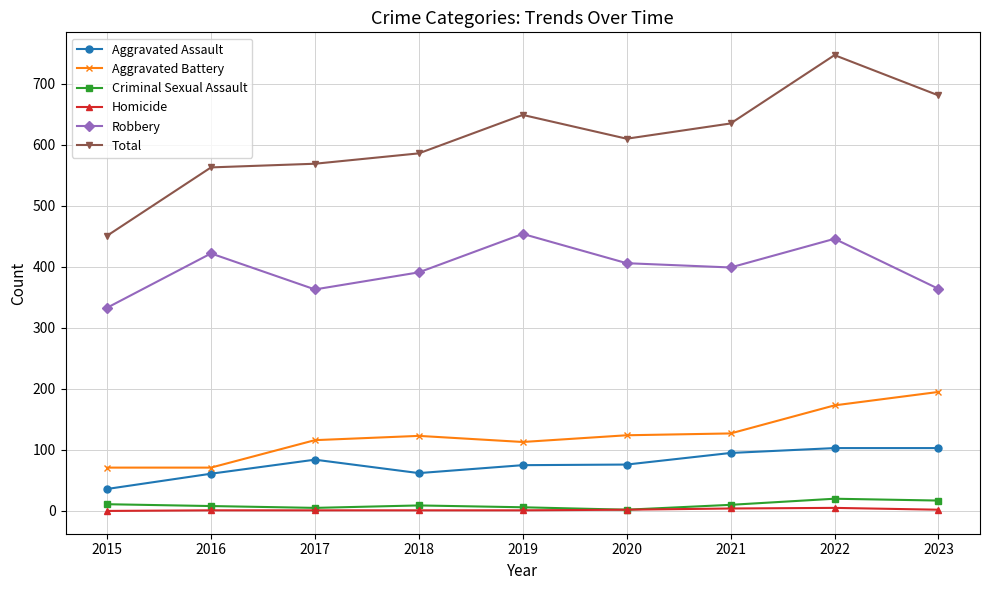

True or false: Homicide and Total cross at least once.

False